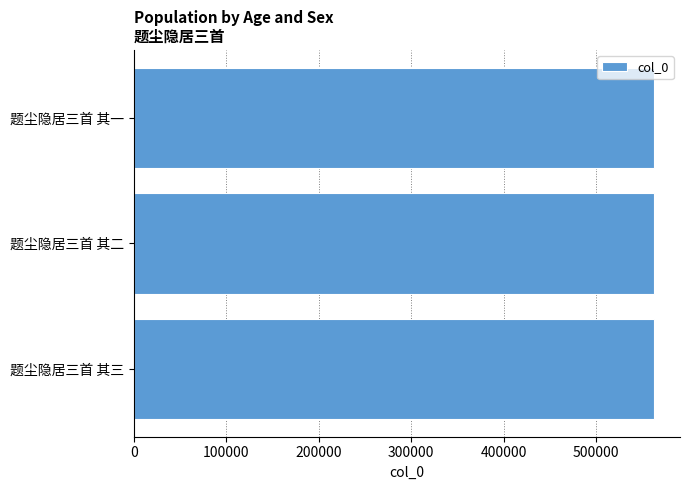

What is the ratio of the value at 题尘隐居三首 其三 to the value at 题尘隐居三首 其二?

1.0